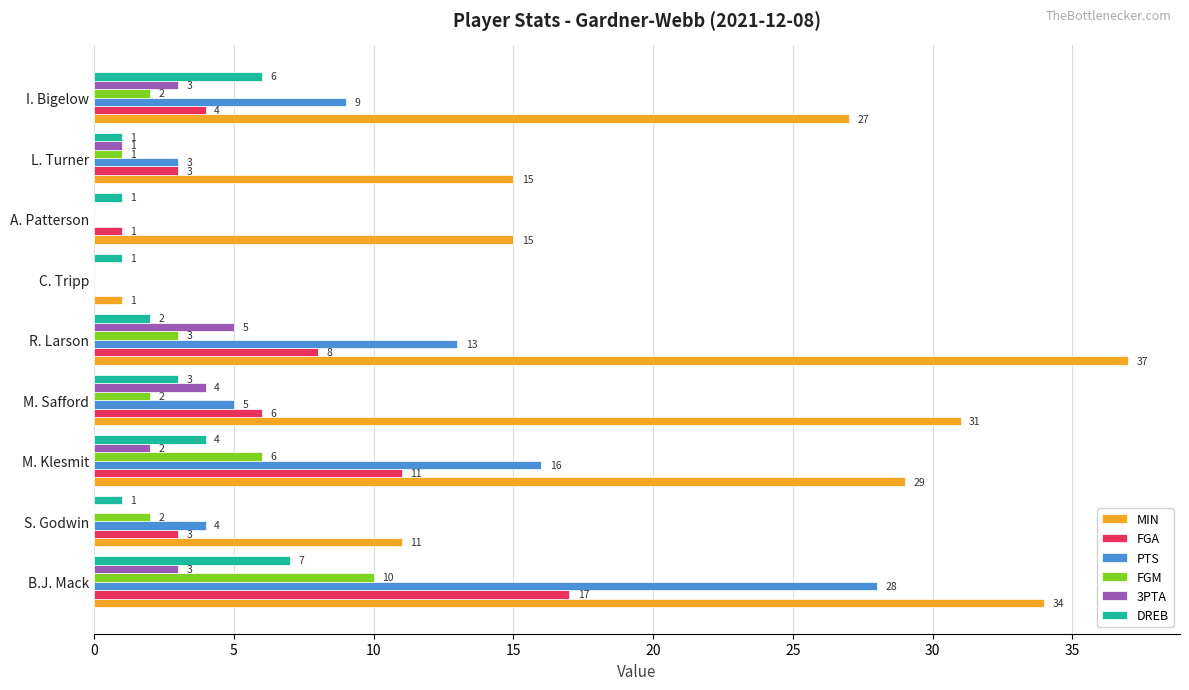

What are all the series names shown in the legend?

MIN, FGA, PTS, FGM, 3PTA, DREB